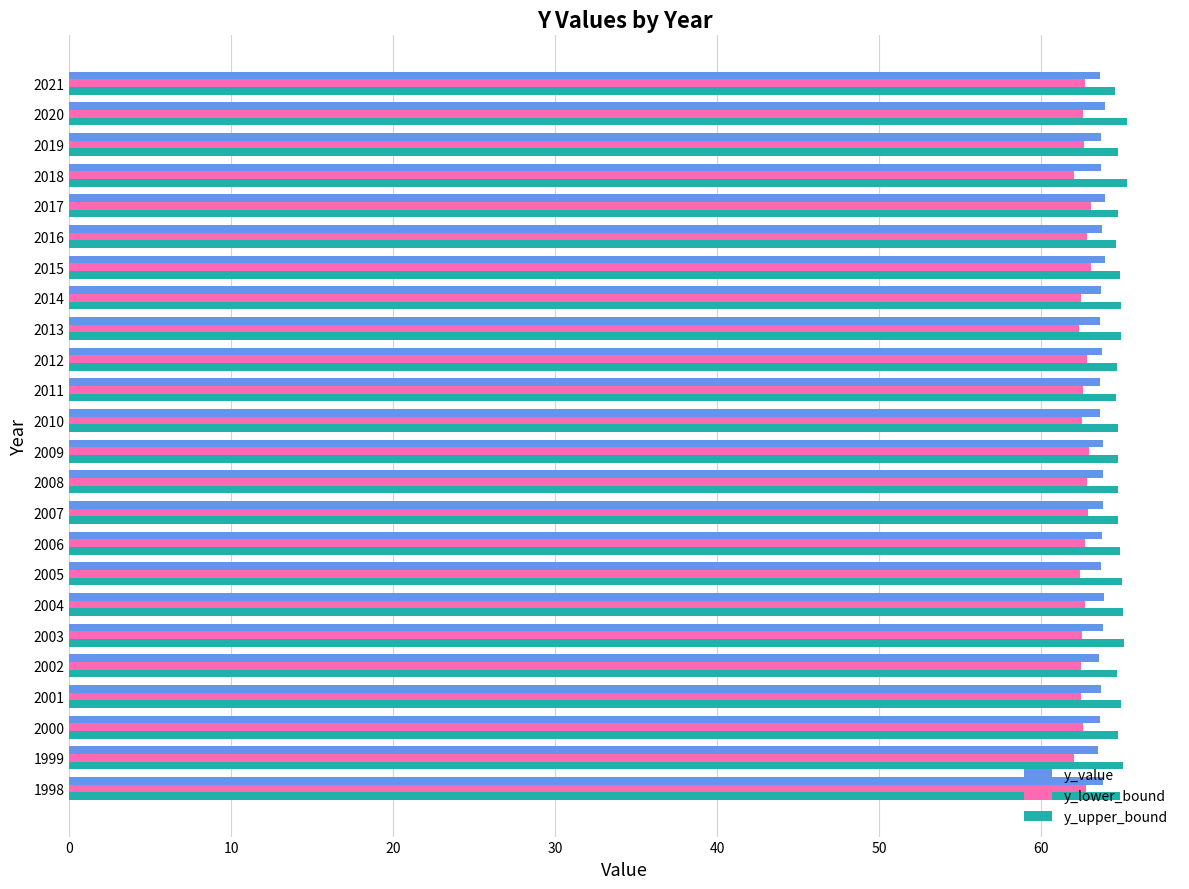

The value of y_value at 1999 is 63.5. True or false?

True